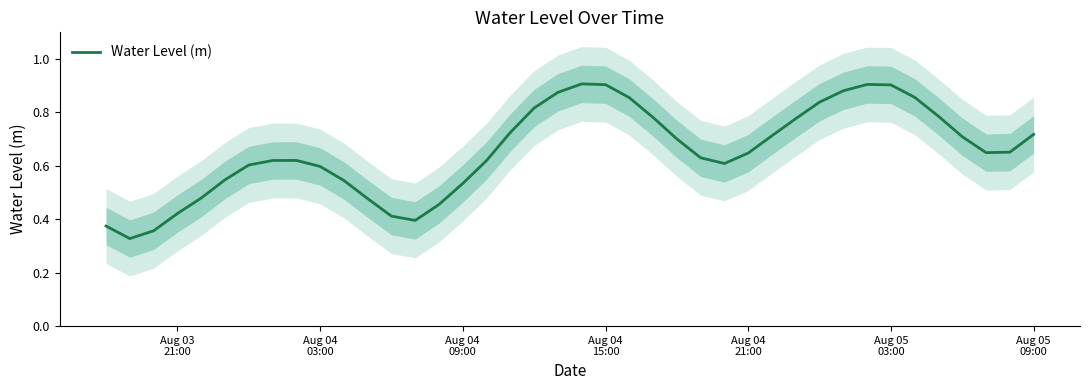

Is it true that the value at 23 is 0.4?

False